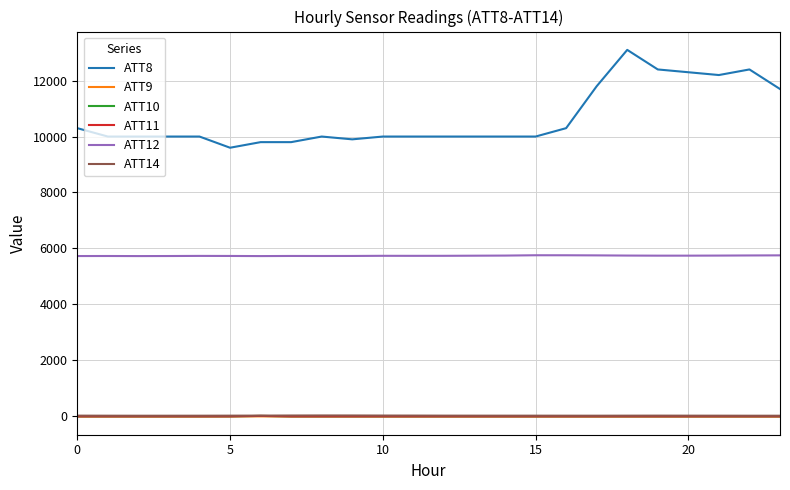

Which series has the largest range (max minus min)?

ATT8